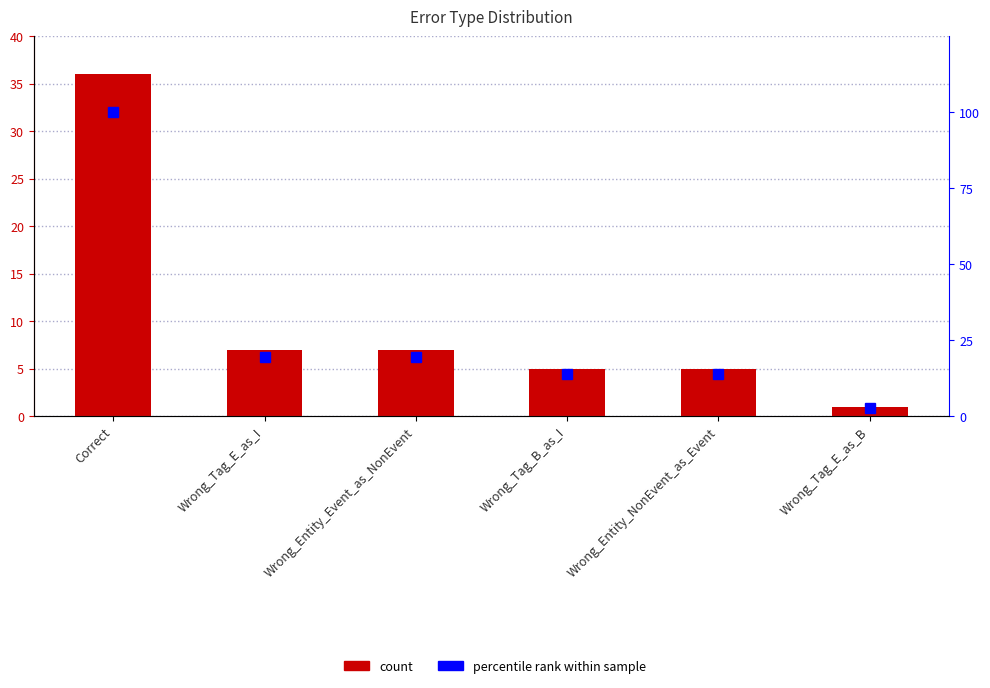

At which category does the chart reach its minimum across all series?

Wrong_Tag_E_as_B